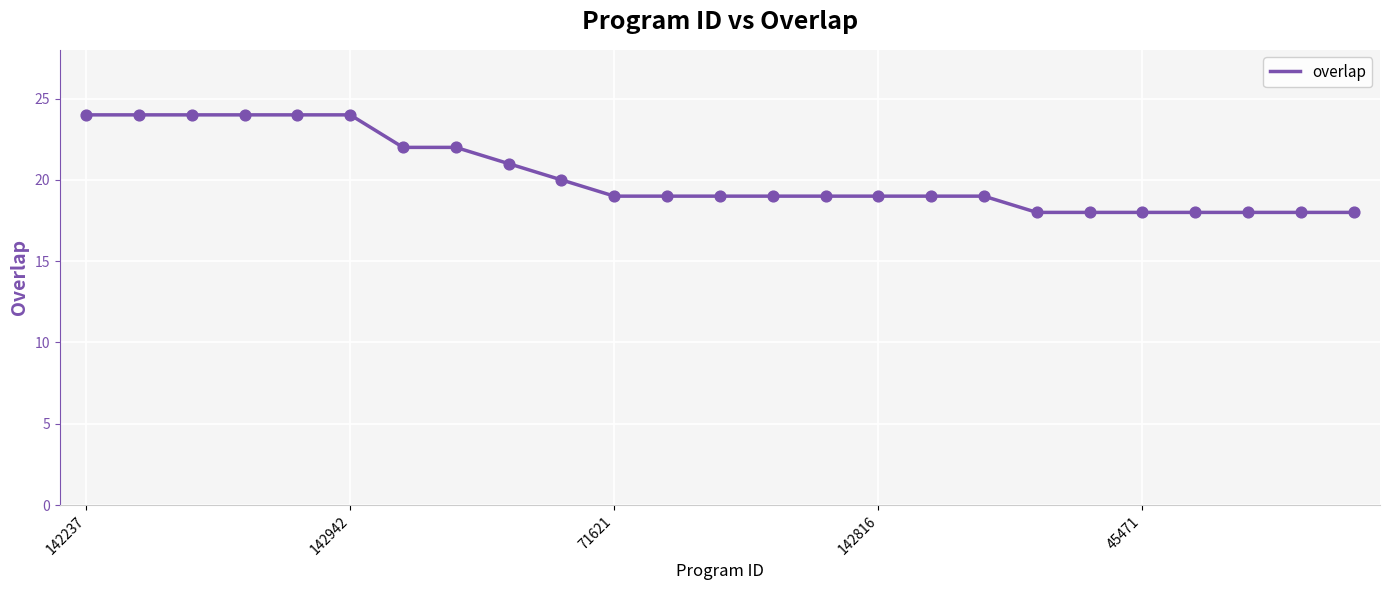

What is the difference between the maximum and minimum values?

6